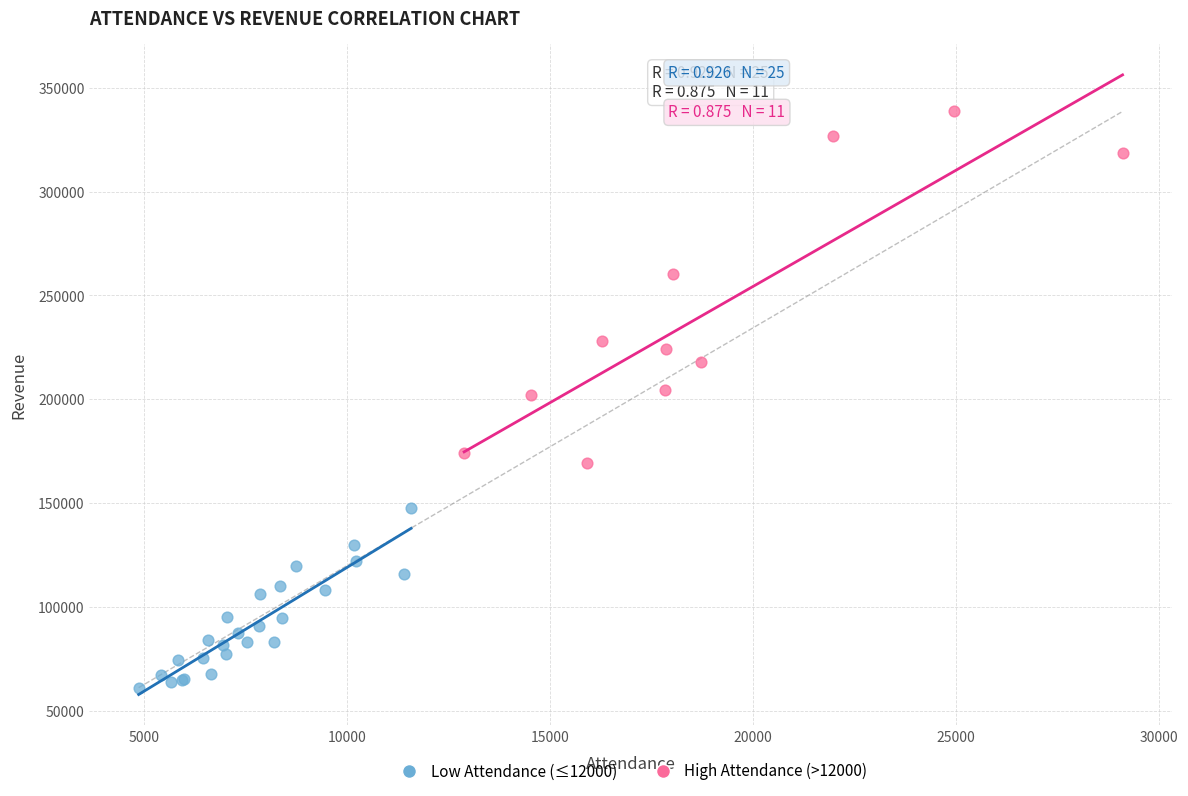

Which series has the largest Y range (max minus min)?

High Attendance (>12000)